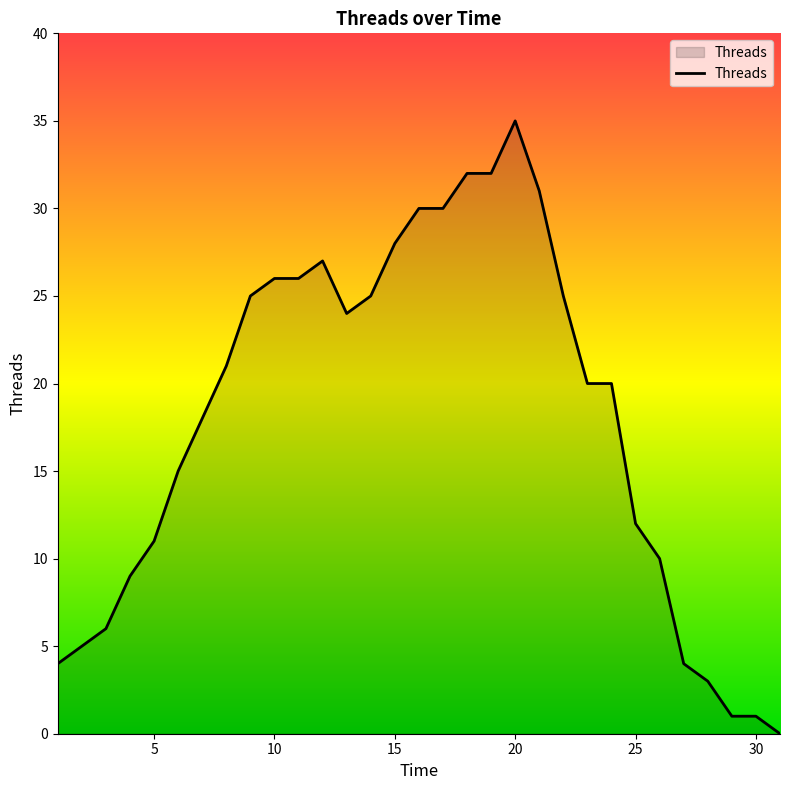

What is the average value?

18